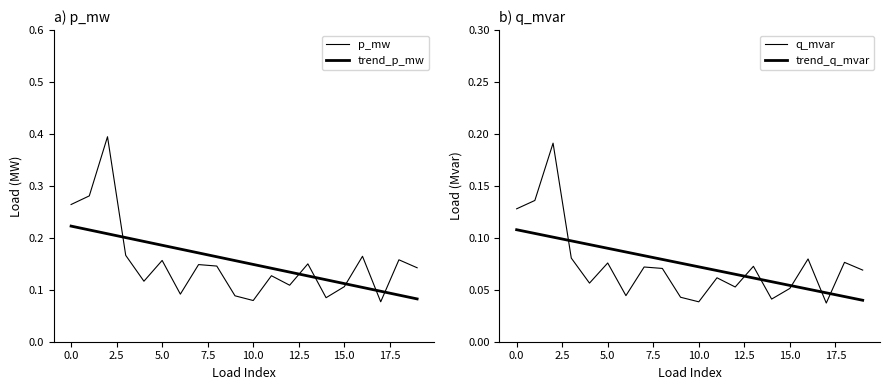

Reading right to left, transcribe all the data shown in this chart.

p_mw: 0.1	0.2	0.1	0.2	0.1	0.1	0.1	0.1	0.1	0.1	0.1	0.1	0.1	0.1	0.2	0.1	0.2	0.4	0.3	0.3
trend_p_mw: 0.1	0.1	0.1	0.1	0.1	0.1	0.1	0.1	0.1	0.1	0.2	0.2	0.2	0.2	0.2	0.2	0.2	0.2	0.2	0.2
q_mvar: 0.1	0.1	0.0	0.1	0.1	0.0	0.1	0.1	0.1	0.0	0.0	0.1	0.1	0.0	0.1	0.1	0.1	0.2	0.1	0.1
trend_q_mvar: 0.0	0.0	0.0	0.1	0.1	0.1	0.1	0.1	0.1	0.1	0.1	0.1	0.1	0.1	0.1	0.1	0.1	0.1	0.1	0.1